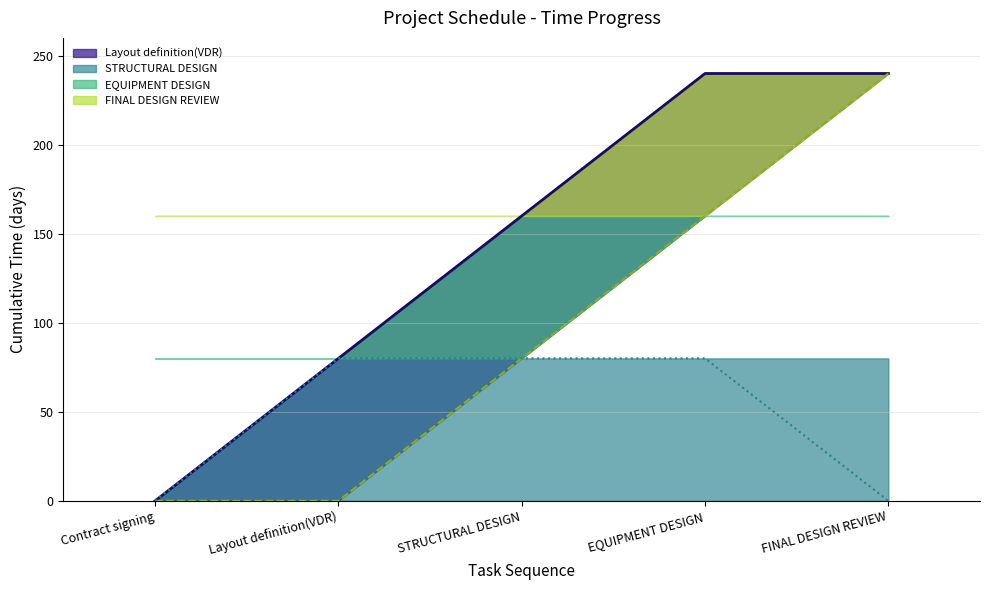

What is the value of the EQUIPMENT DESIGN point at the 1st from the left?

160